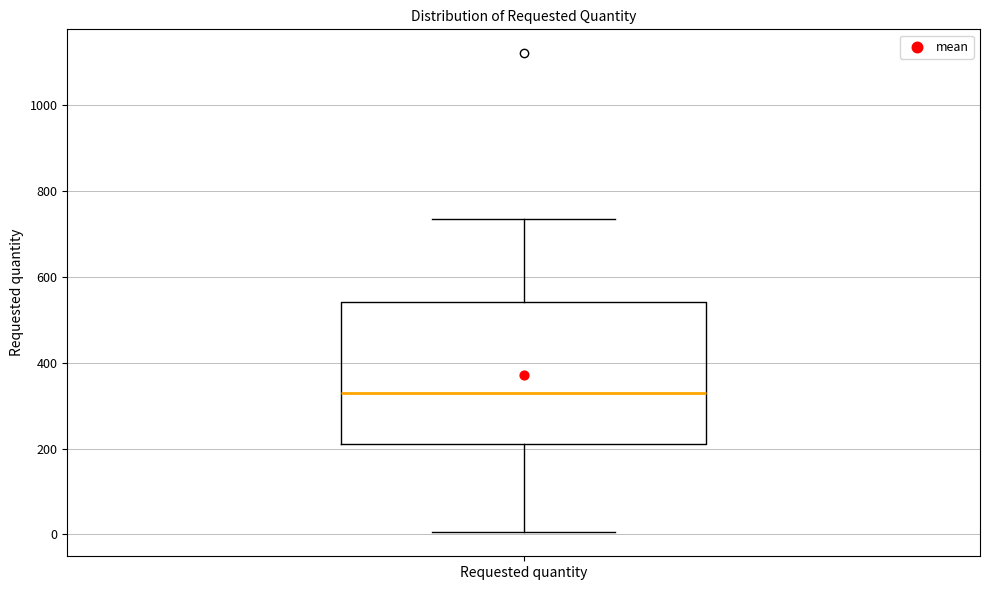

Read this box plot against the y-axis: the position of the median line, the range covered by the box, and the ends of both whiskers. The values are not printed on the chart, so give them approximately, as read against the axis.

median 340, box 220 to 540, whiskers 0 to 740